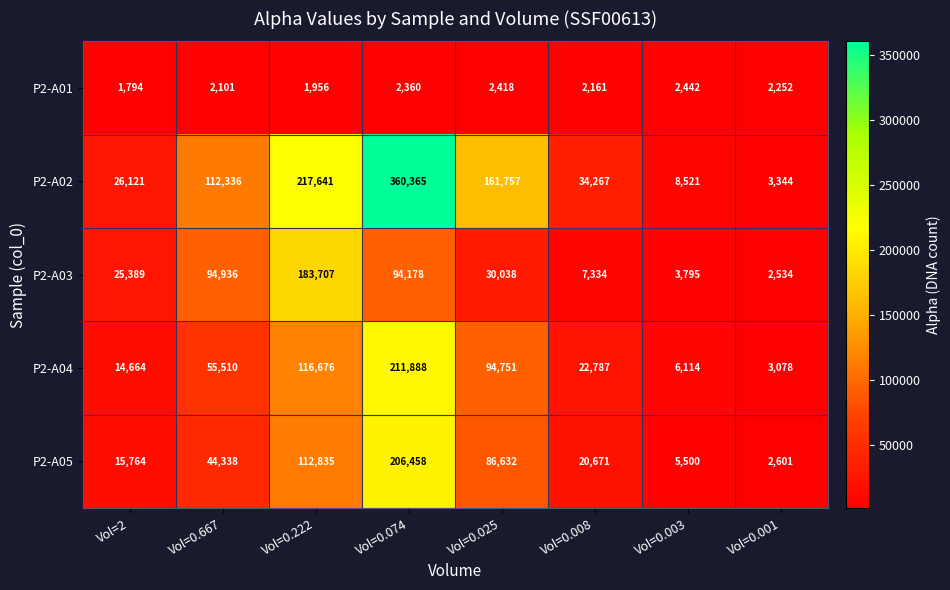

Which category has the lowest value in the P2-A04 series?

Vol=0.001